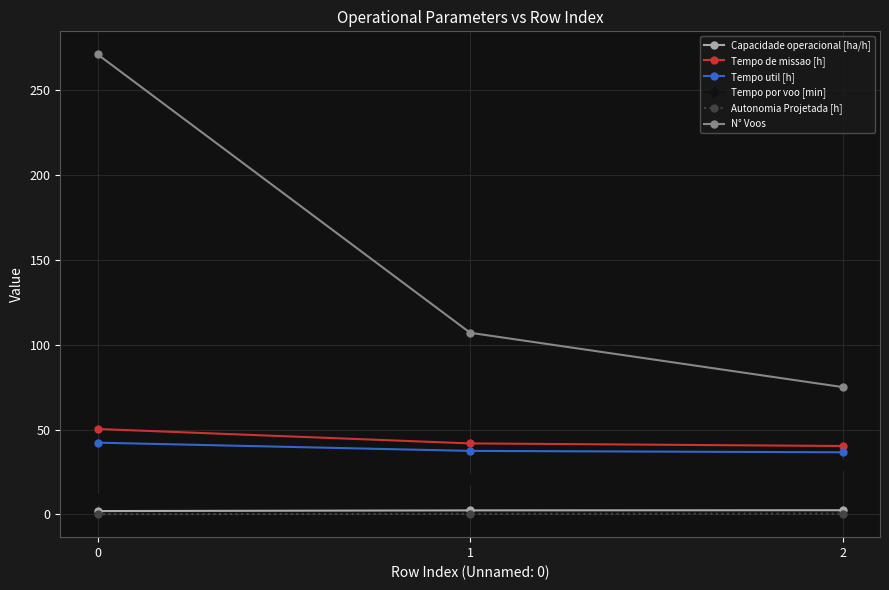

What is the sum of all N° Voos values?

453.0